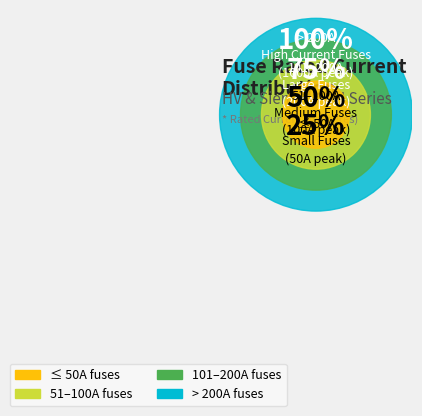

True or false: HV 100A accounts for 1% of the total.

False